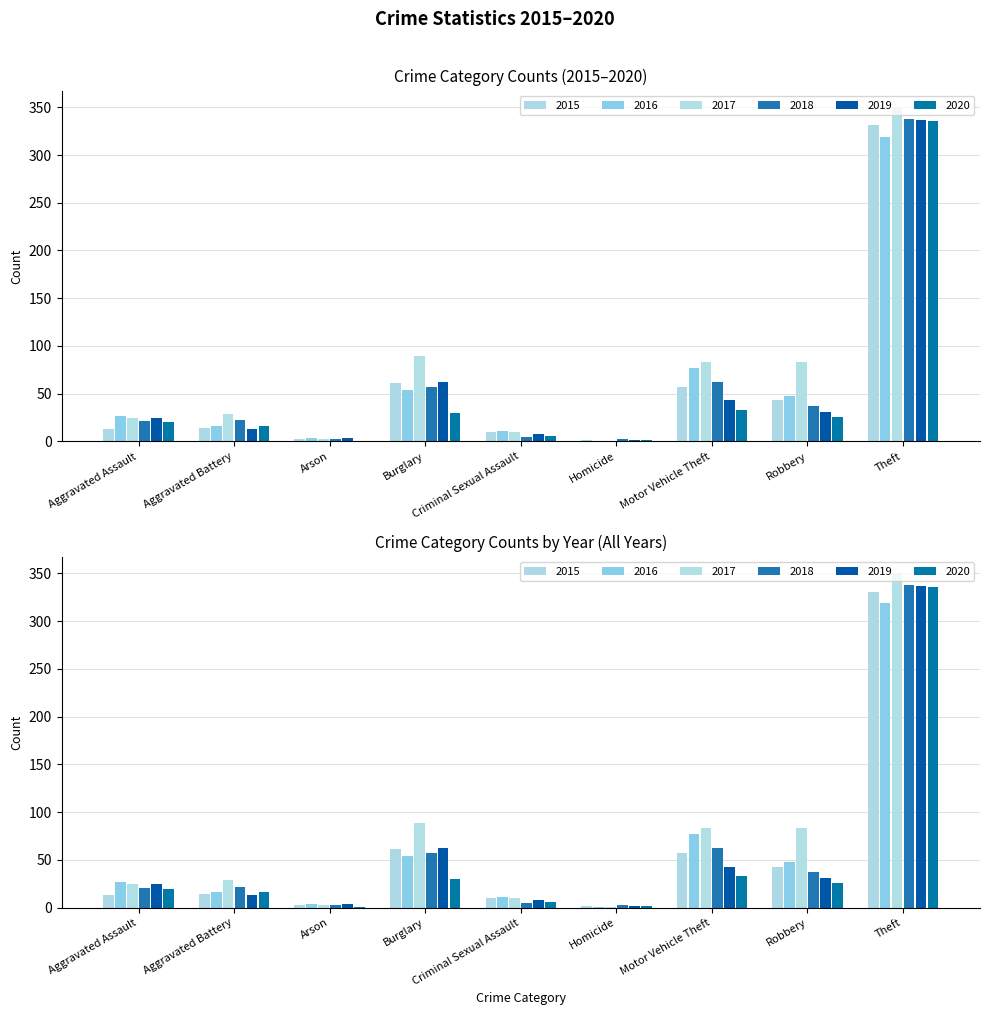

What is the smallest value displayed?

1